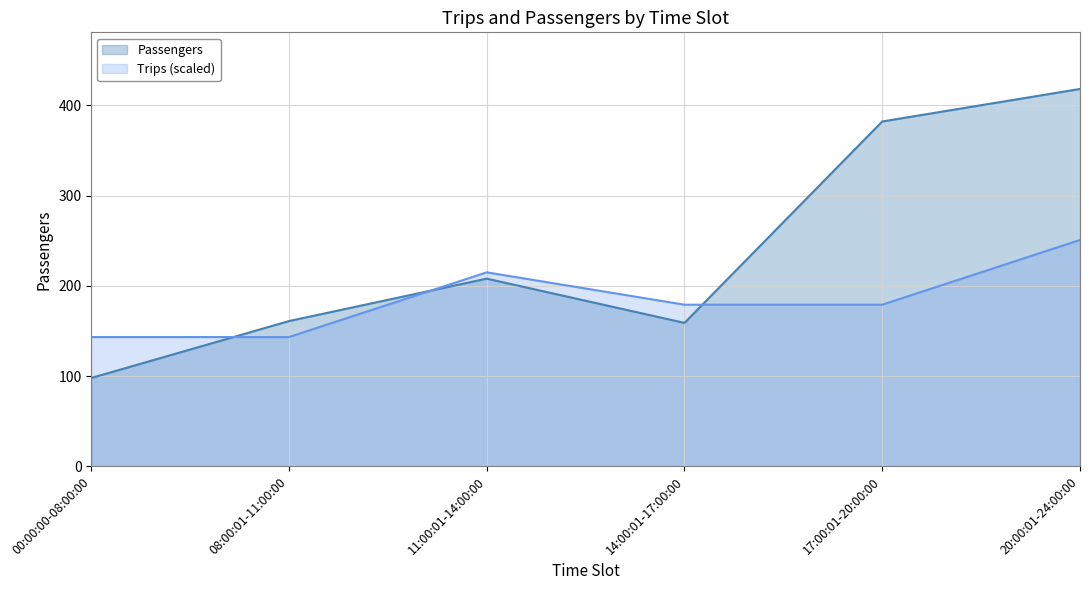

Reading left to right, list all the values displayed in this chart.

Passengers: 00:00:00-08:00:00=98.0	08:00:01-11:00:00=161.0	11:00:01-14:00:00=208.0	14:00:01-17:00:00=159.0	17:00:01-20:00:00=382.0	20:00:01-24:00:00=418.0
Trips: 00:00:00-08:00:00=143.3	08:00:01-11:00:00=143.3	11:00:01-14:00:00=215.0	14:00:01-17:00:00=179.1	17:00:01-20:00:00=179.1	20:00:01-24:00:00=250.8